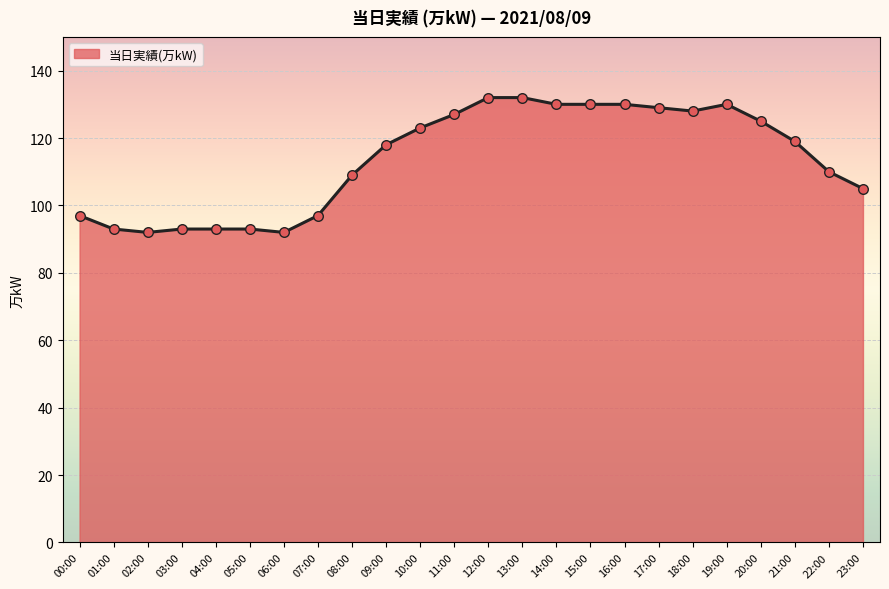

Which has a higher value, 14:00 or 11:00?

14:00